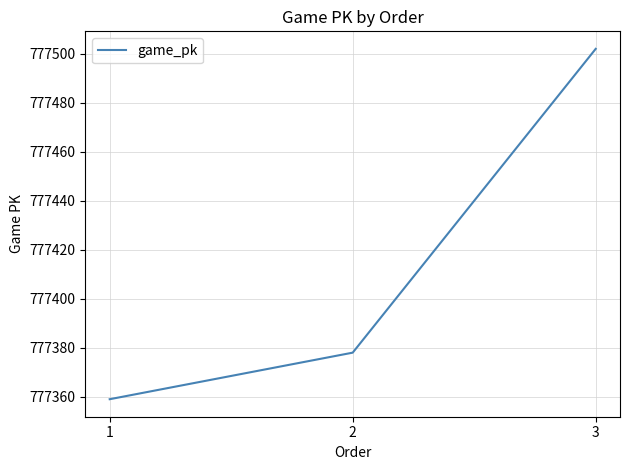

Is this an area chart (filled region under the line)?

No